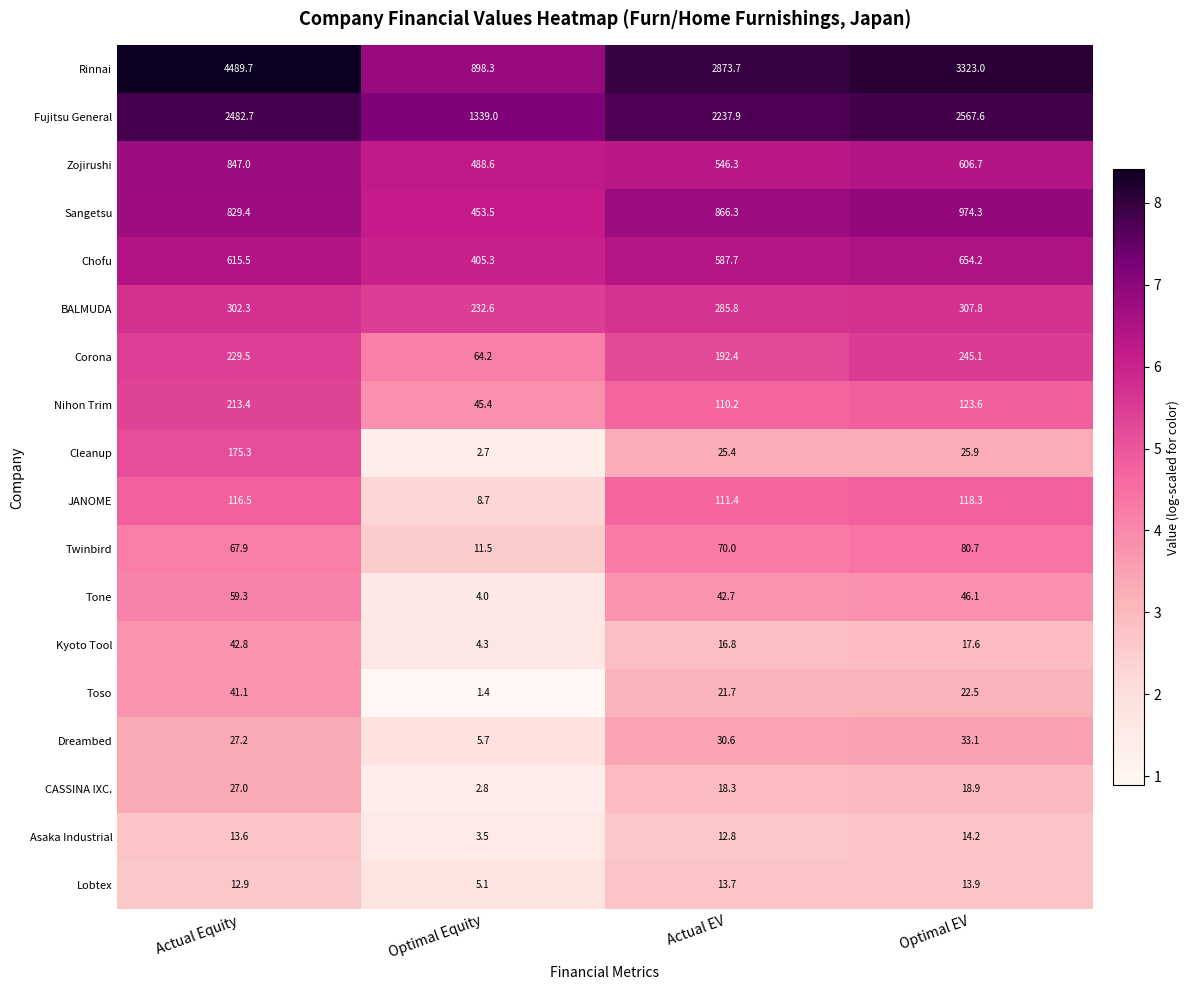

The Toso series shows 40.4 at Optimal EV. True or false?

False